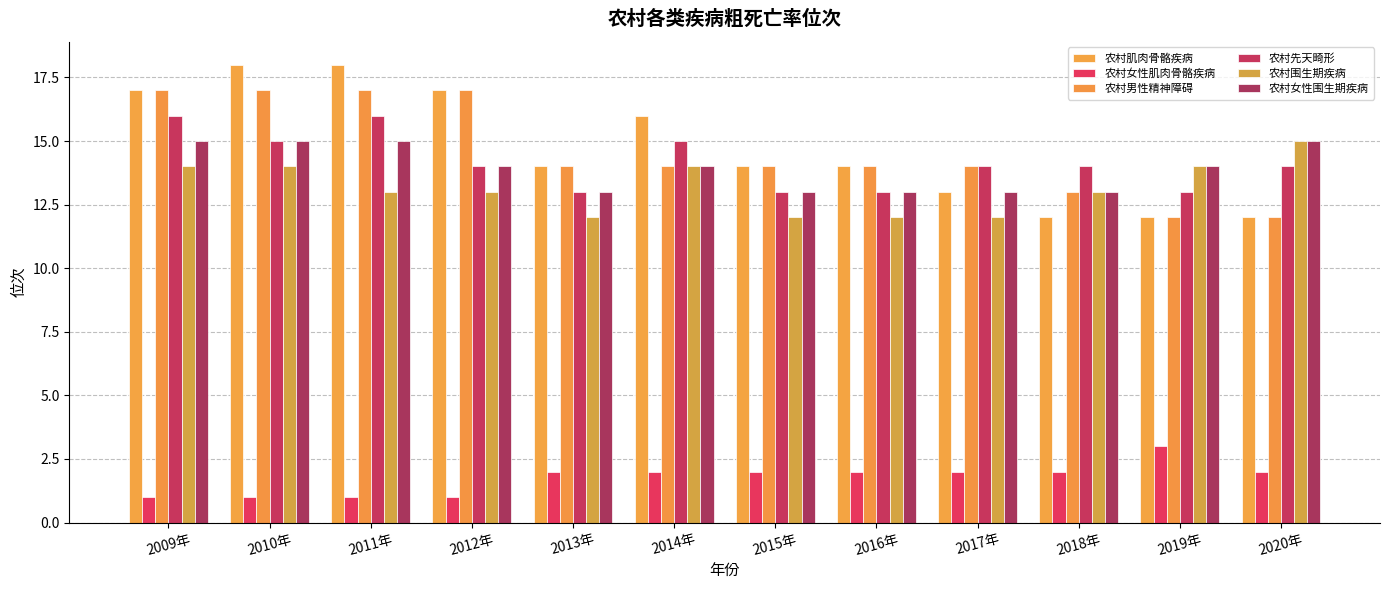

How many bars are there in total?

72